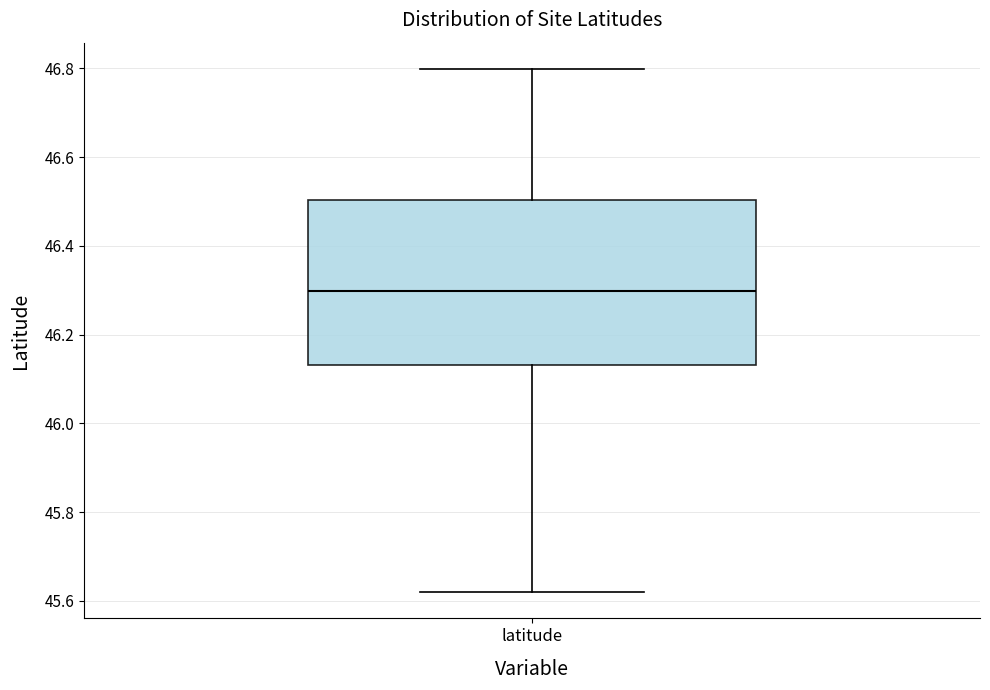

Transcribe this box plot: give where the median line is, the range the box spans, and where the two whiskers end, as read against the y-axis. The values are not printed on the chart, so give them approximately, as read against the axis.

median 46.30, box 46.14 to 46.50, whiskers 45.62 to 46.80